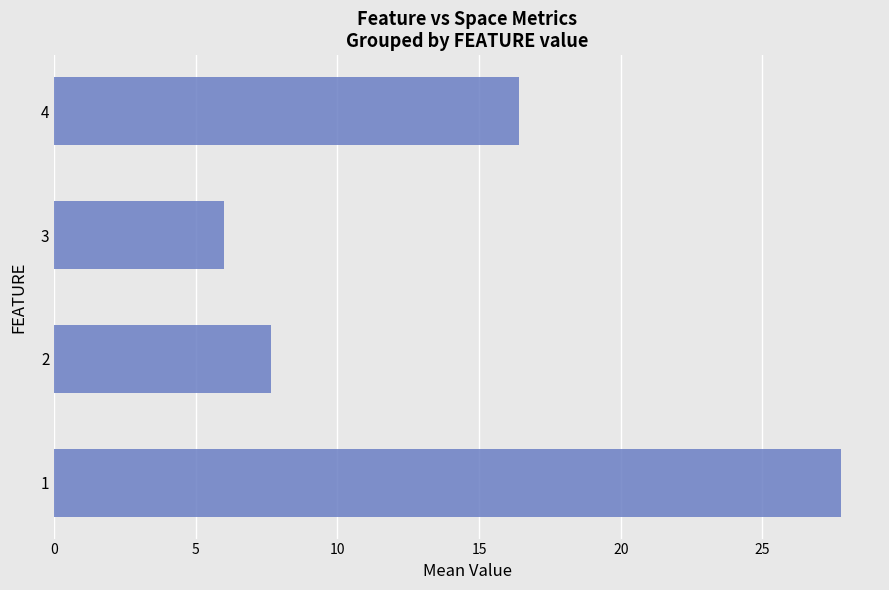

The value at 3 is 9.7. True or false?

False